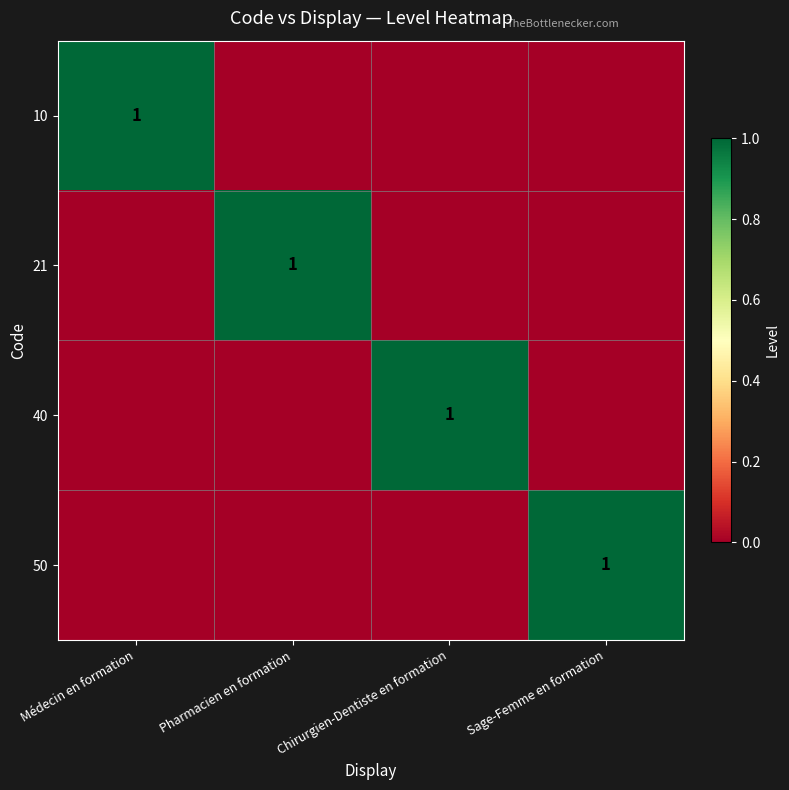

The 40 series shows 1 at Chirurgien-Dentiste en formation. True or false?

True